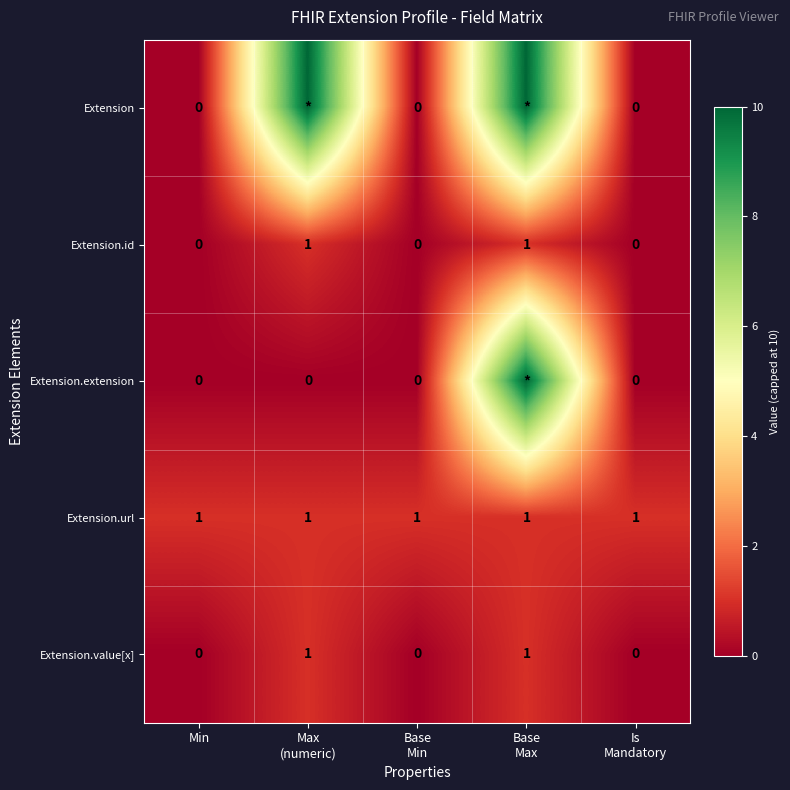

Count the Extension.value[x] values in the range 0 to 1.

5